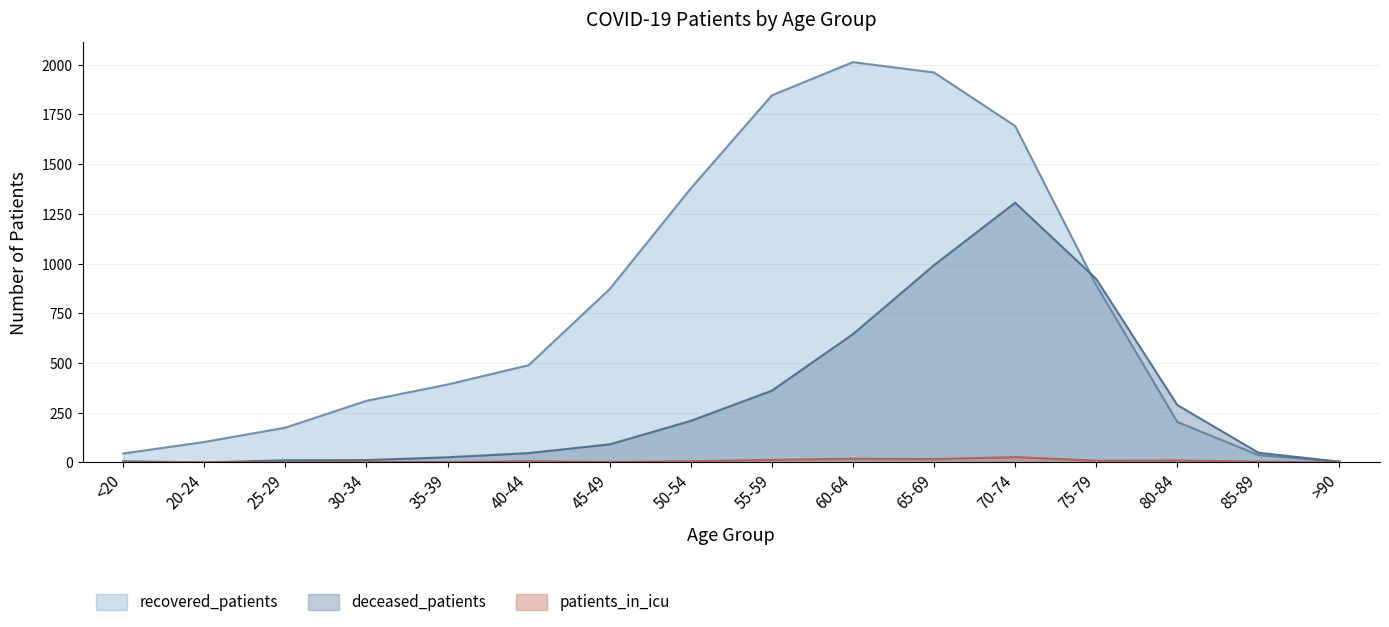

What is the label of the 4th point from the right?

75-79